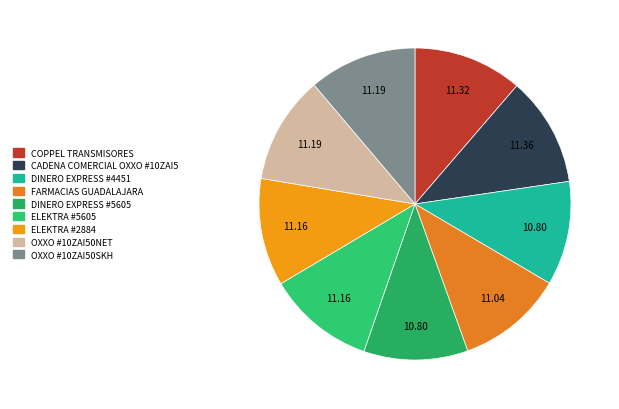

To the nearest percent, what percentage of the pie is ELEKTRA #2884?

11%